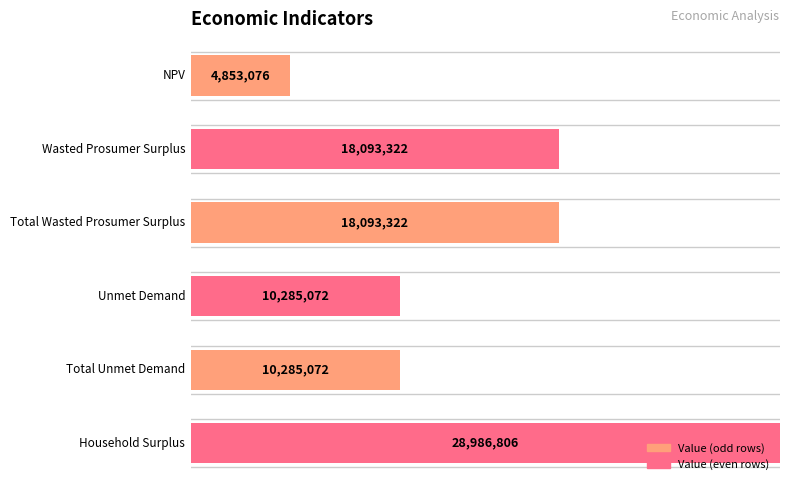

List the labels in order of value, smallest first.

0, 3, 4, 1, 2, 5